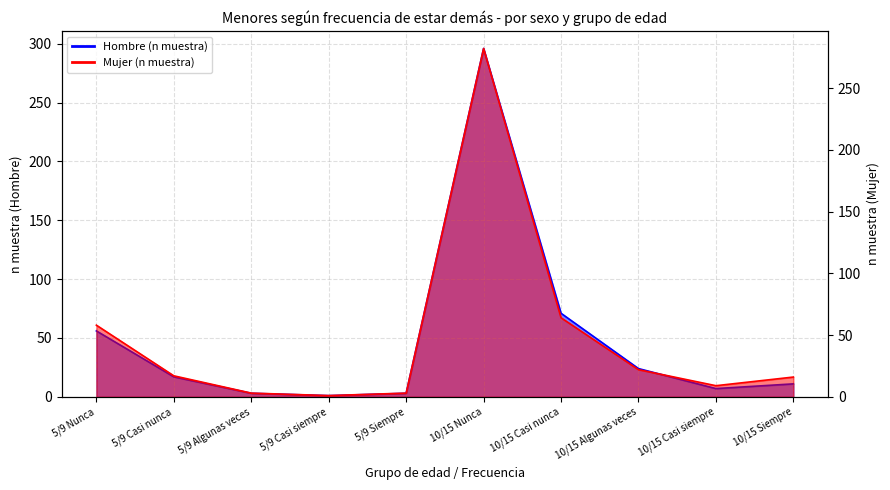

Between 10/15 Nunca and 10/15 Siempre, which series saw the biggest shift?

Hombre (n muestra)